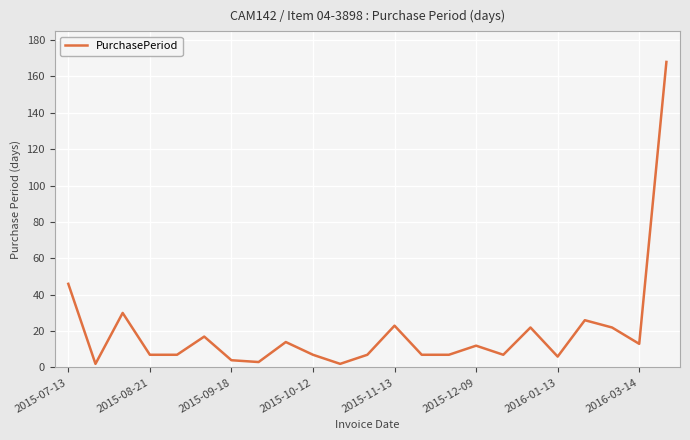

Does the chart have visible grid lines?

Yes